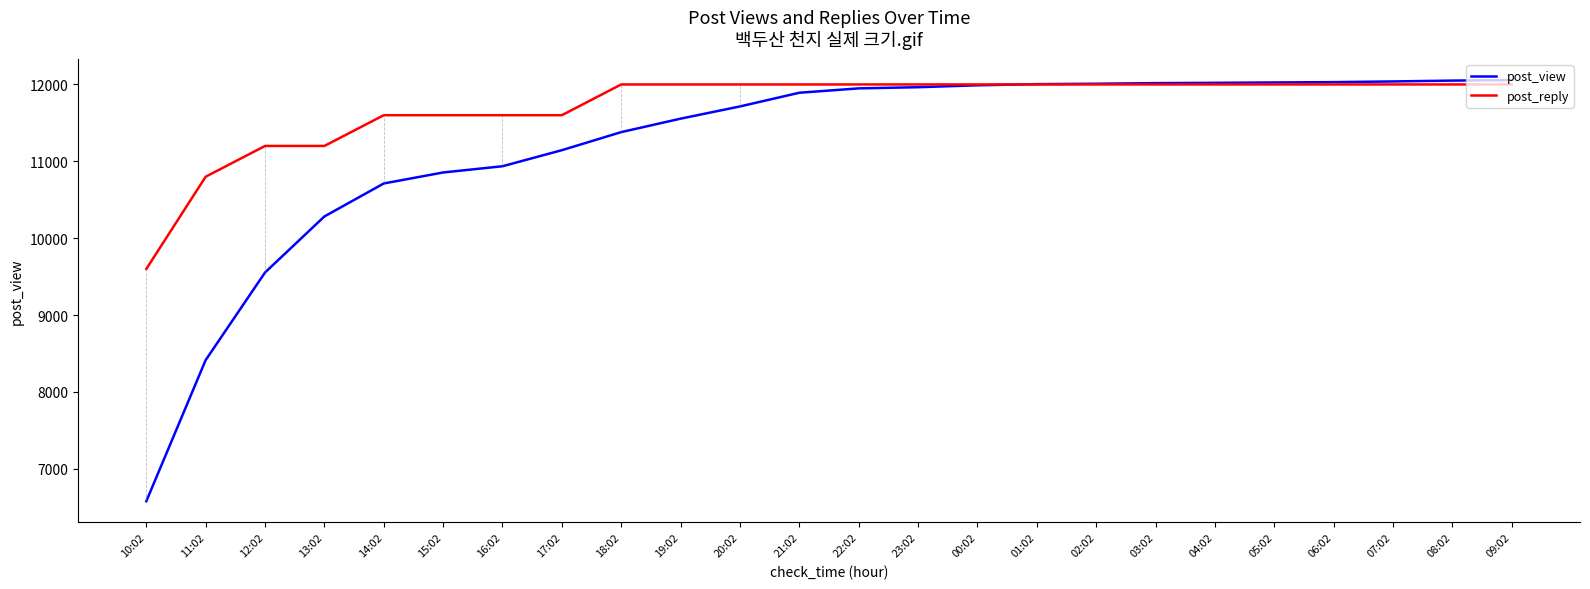

What is the sum of the post_view values at 16:02 and 01:02?

22940